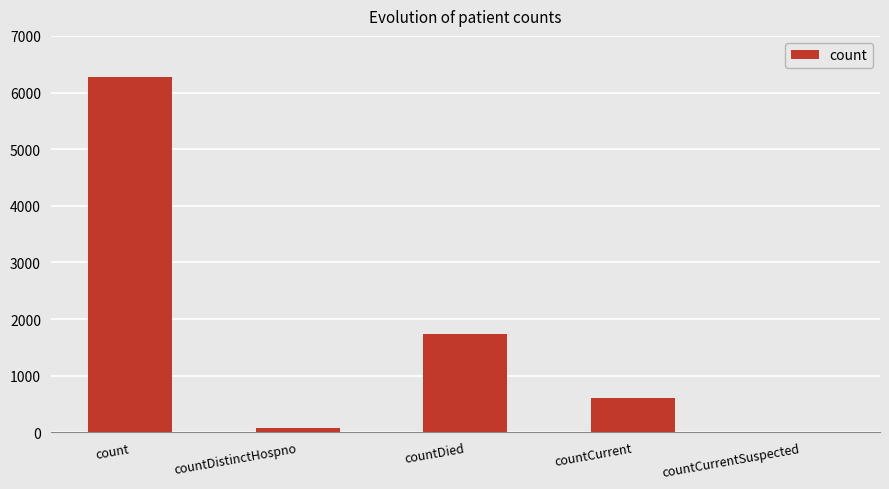

What is the sum of all values?

8700